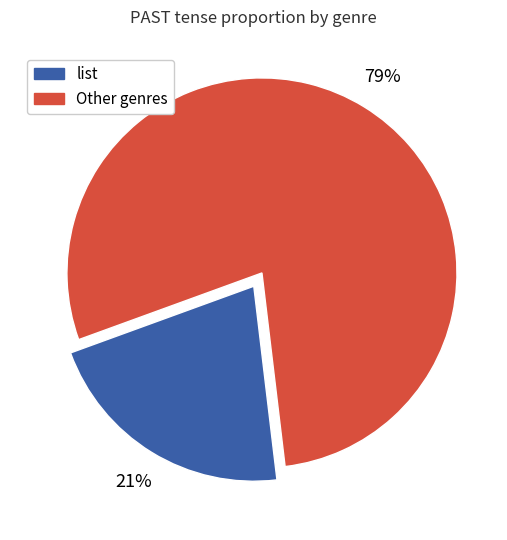

To the nearest percent, what is the average slice percentage?

50%